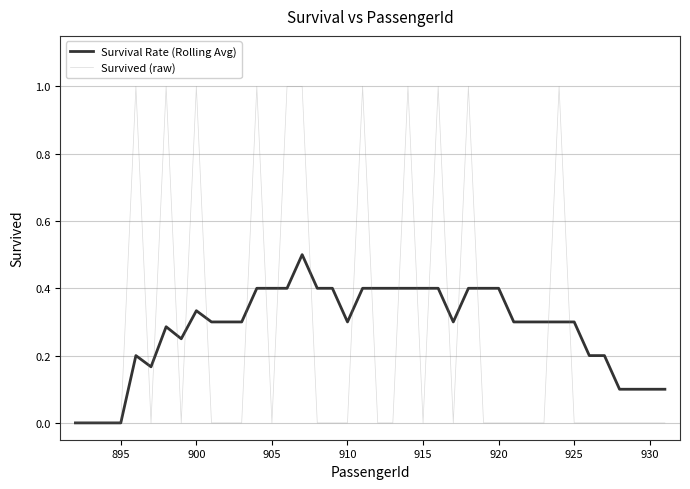

What is the highest value of the Survival Rate (Rolling Avg) series?

0.5